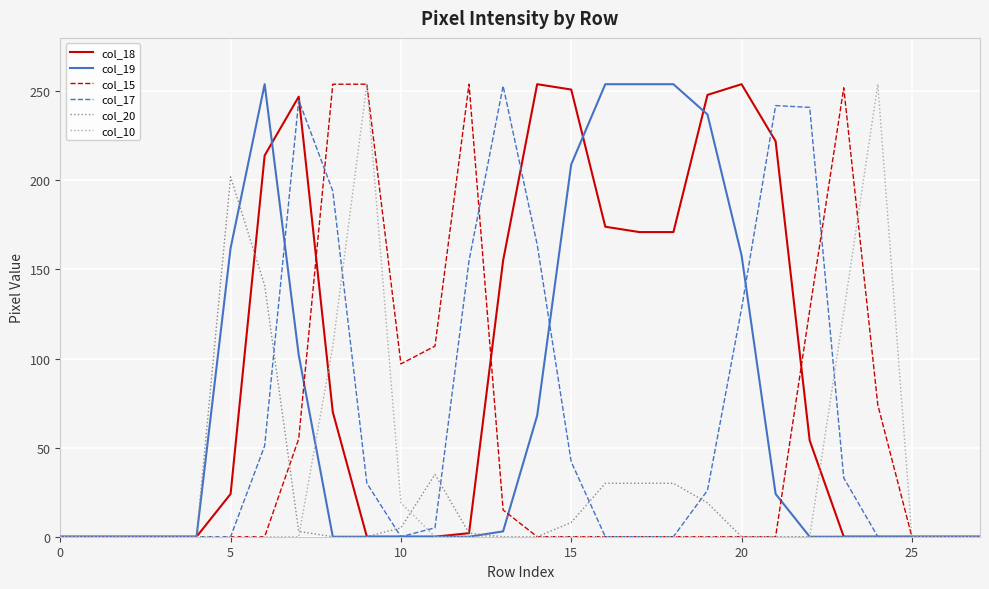

What are all the series names shown in the legend?

col_18, col_19, col_15, col_17, col_20, col_10